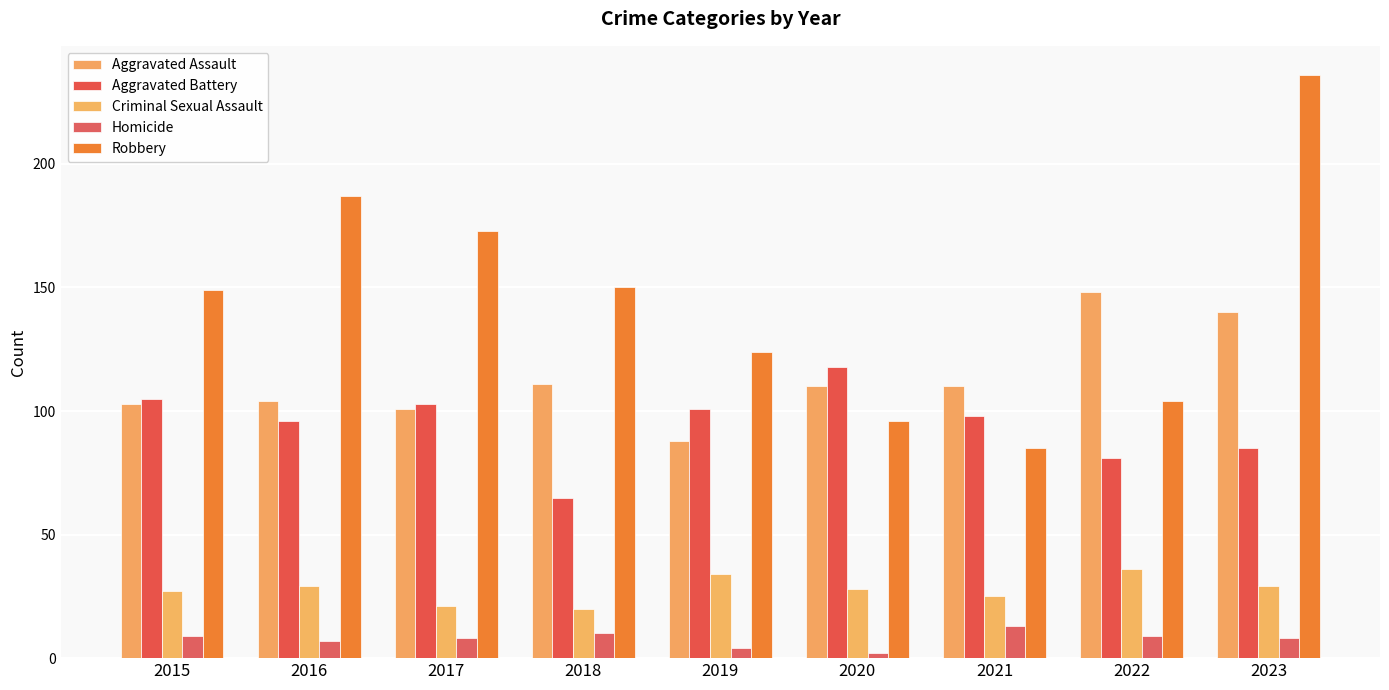

At which label does Robbery first exceed 149?

2016